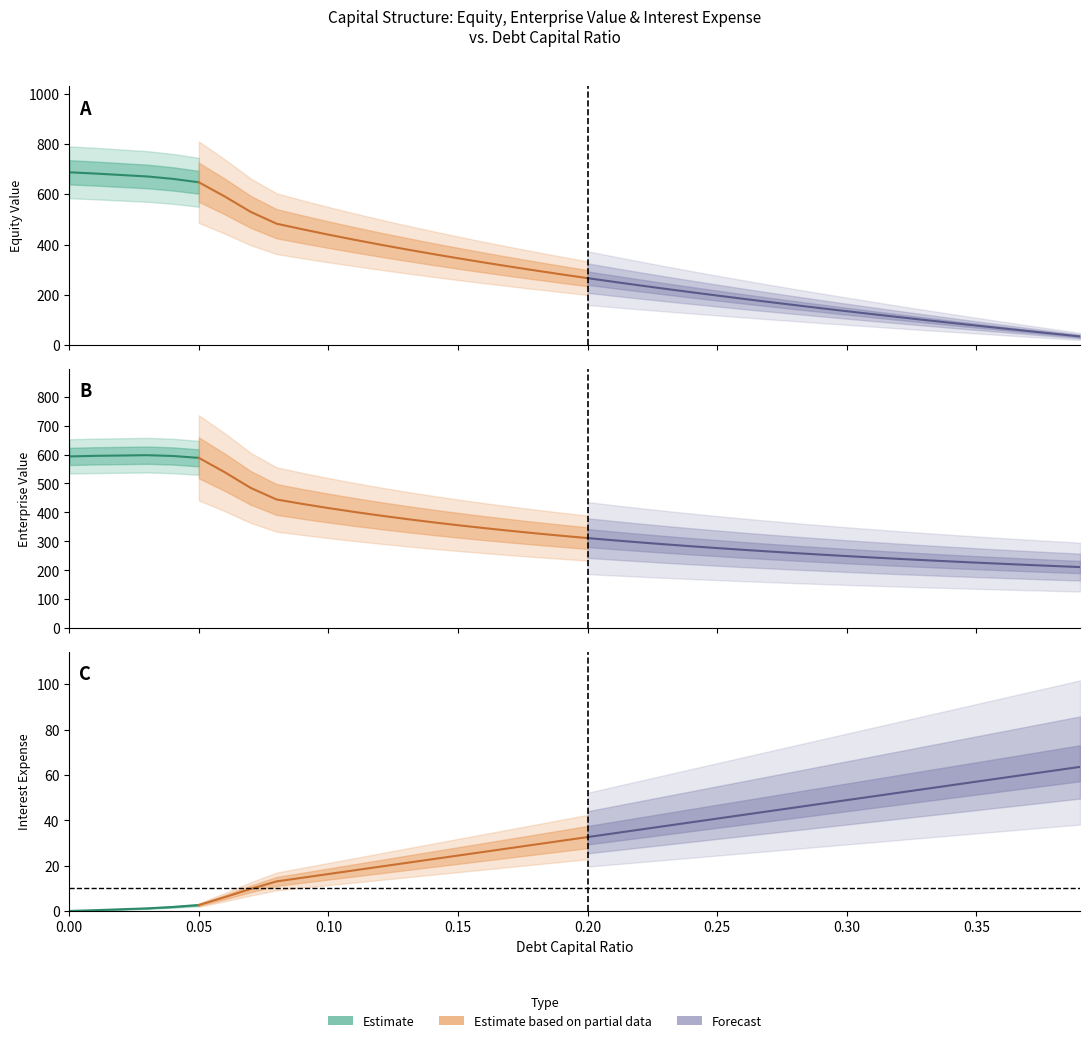

What is the sum of the equity_value values at 0.19 and 0.33?

381.8